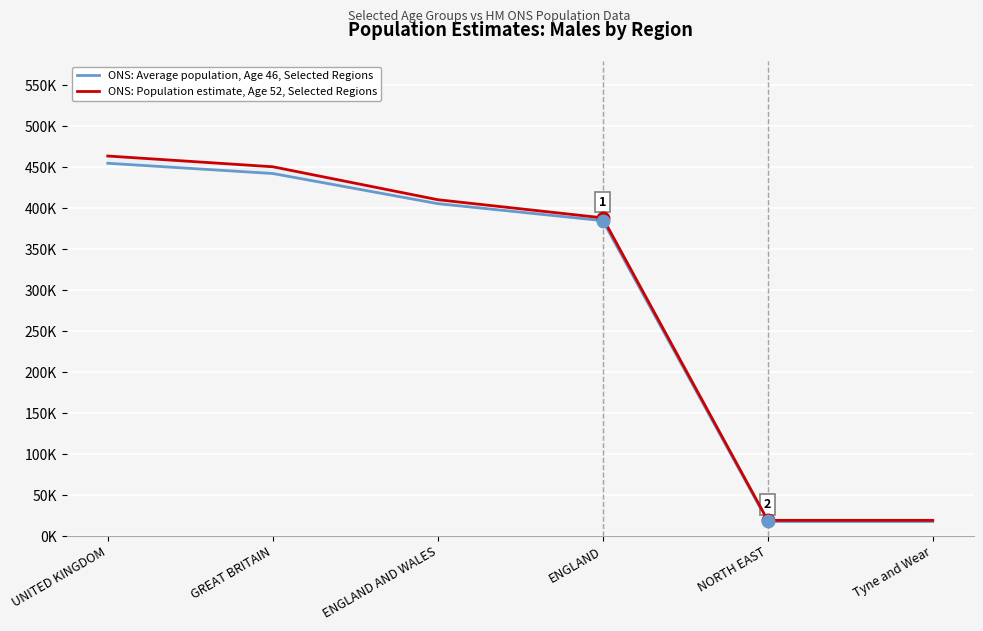

Rank the series by their average value, from lowest to highest.

ONS: Average population, Age 46, Selected Regions, ONS: Population estimate, Age 52, Selected Regions